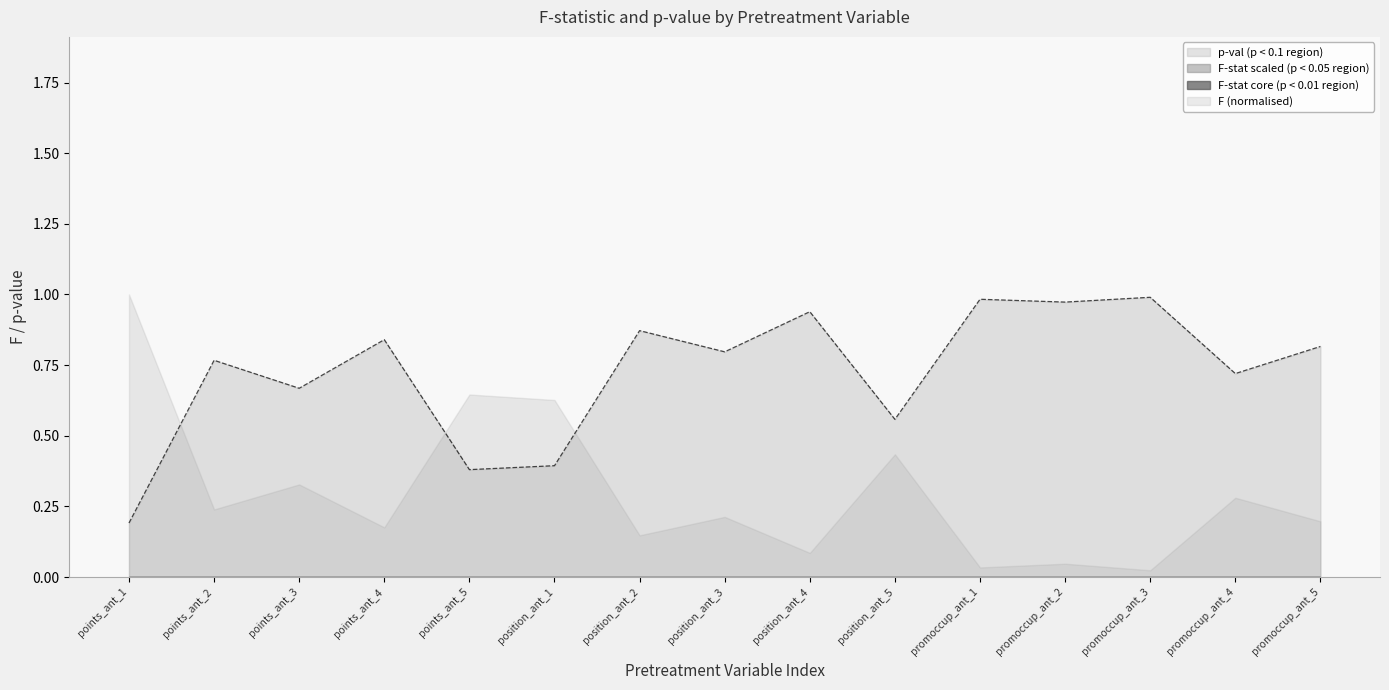

Is it true that the value at promoccup_ant_5 is 1.2?

False